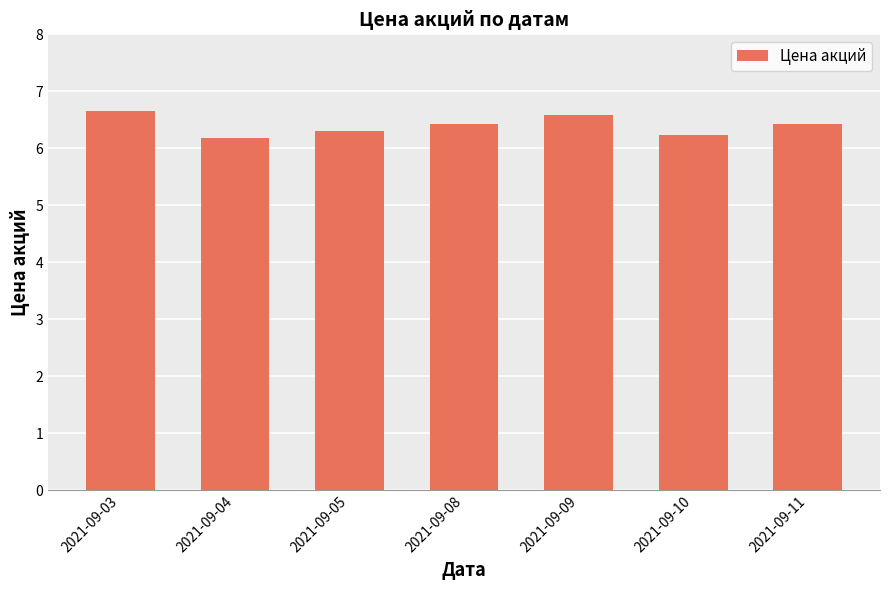

Is it true that the value at 2021-09-05 is 6.3?

True